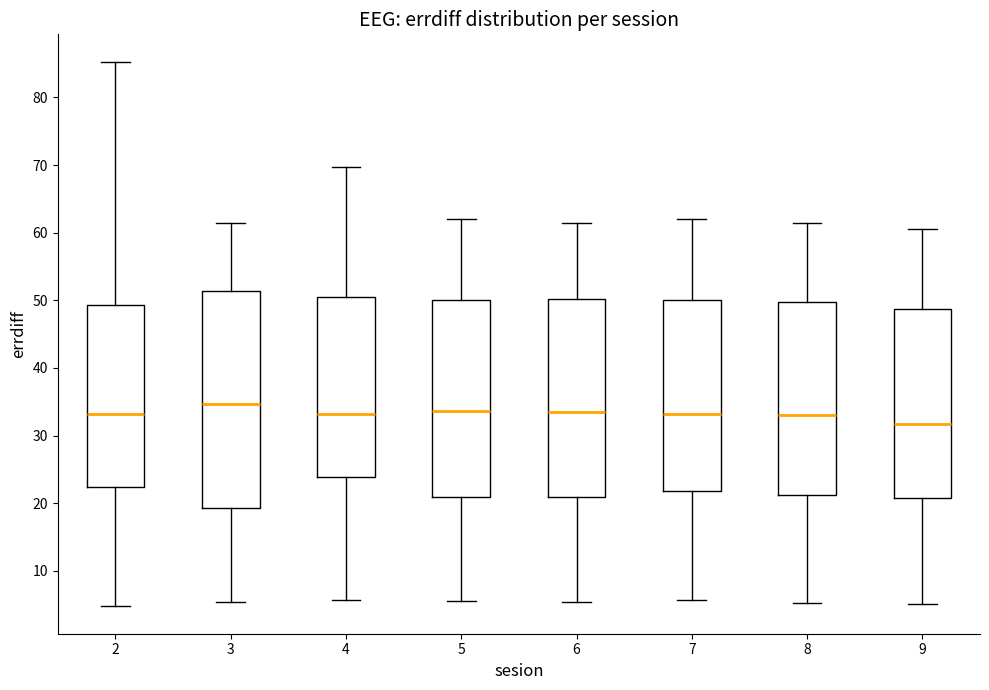

Where is the lower edge of the box at x = 3 on the y-axis? The values are not printed on the chart, so give them approximately, as read against the axis.

19